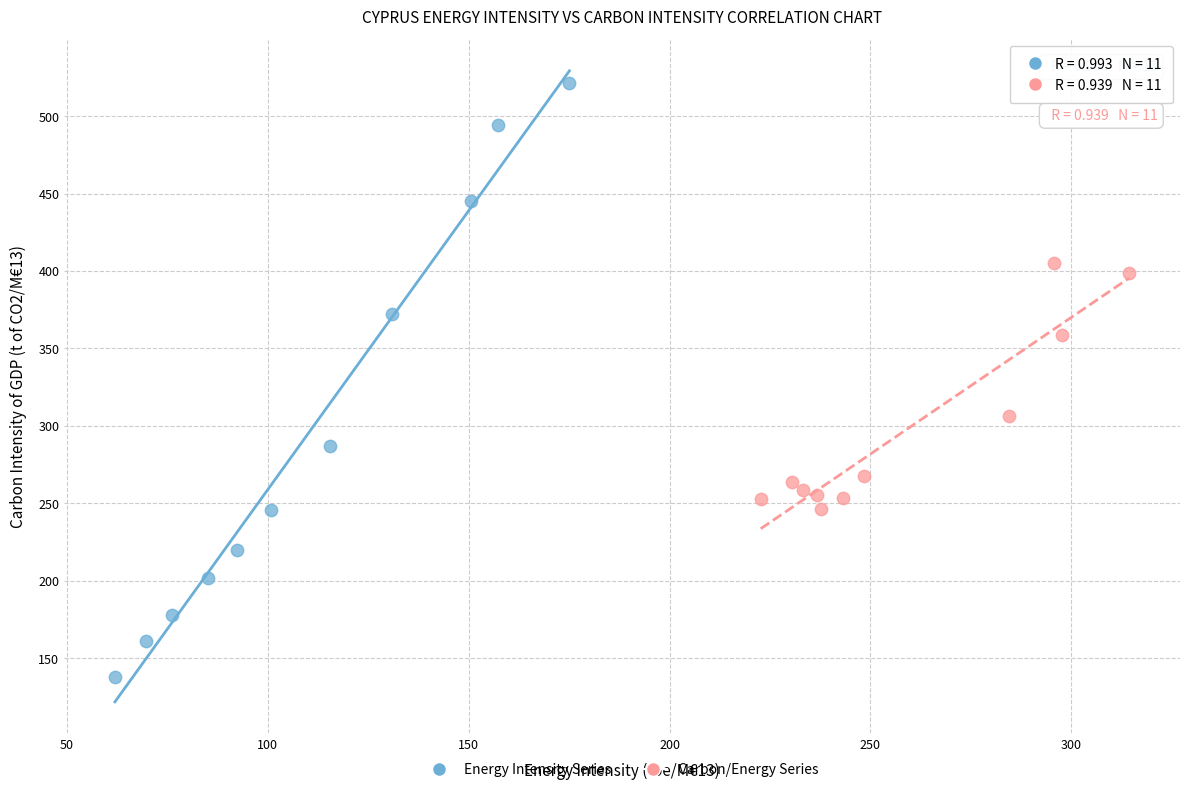

Which series contains the lowest Y value?

Energy Intensity Series